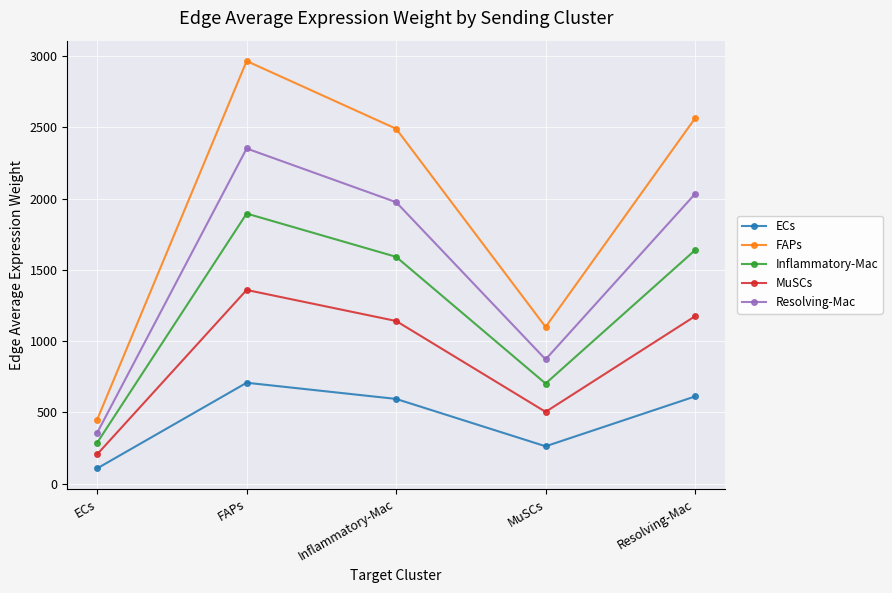

Does the chart display data point markers on the line(s)?

Yes